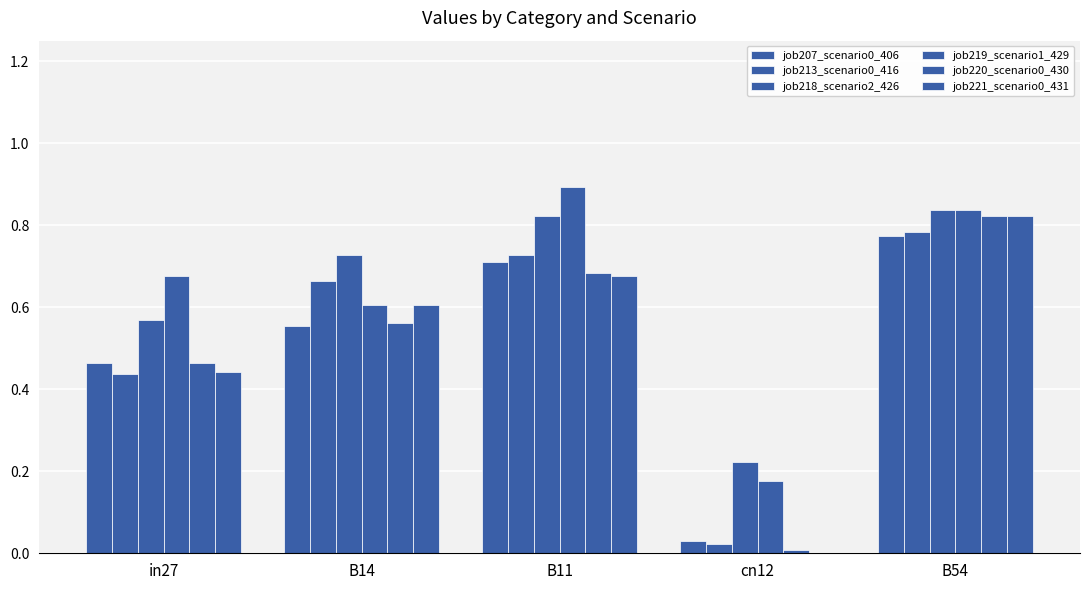

Count the number of categories in the chart.

5